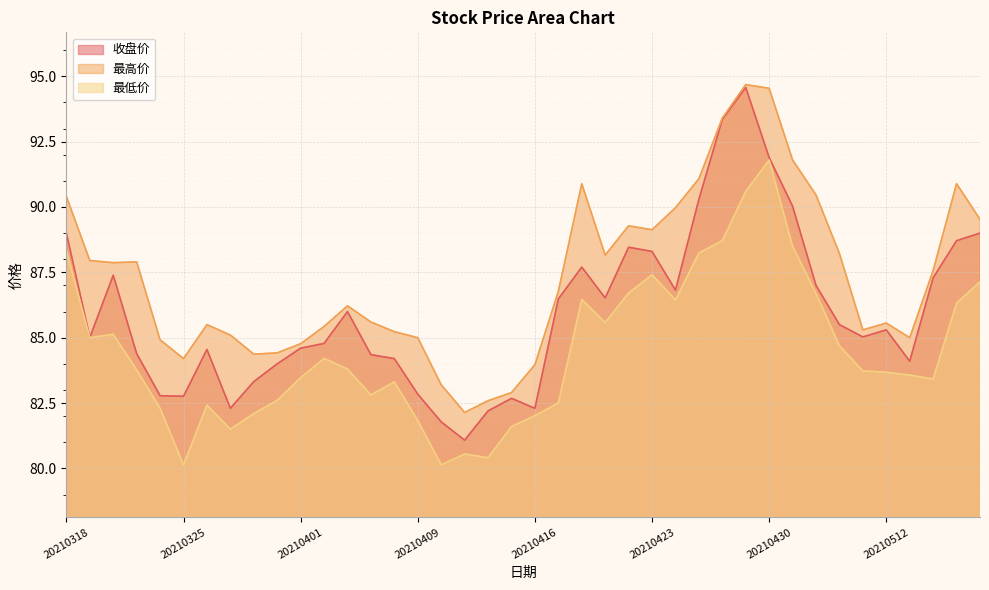

Where does the 收盘价 series first go above 85?

20210318